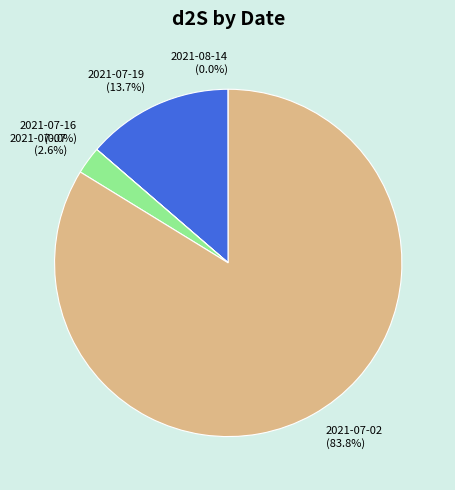

To the nearest percent, what portion does 2021-07-02 represent?

84%